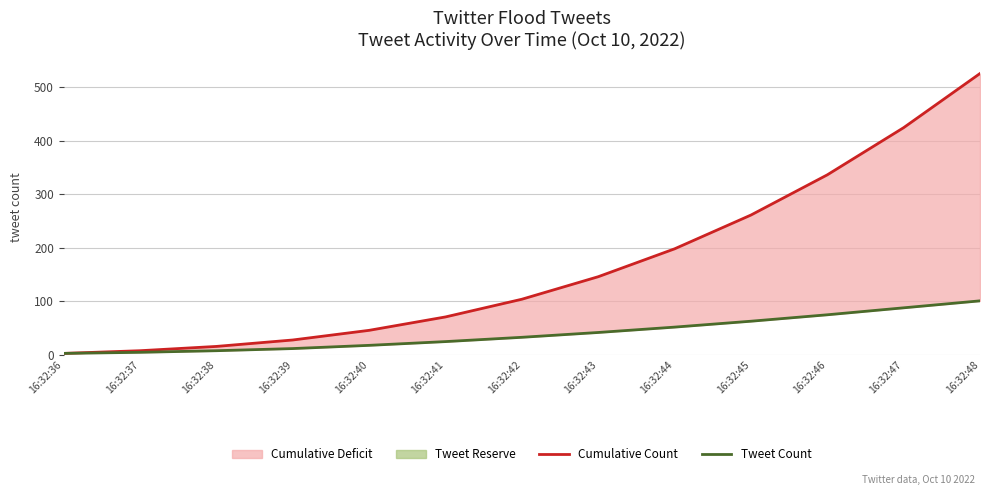

Reading left to right, transcribe all the data shown in this chart.

Cumulative Count: 3	8	16	28	46	71	104	146	198	261	336	424	525
Tweet Count: 3	5	8	12	18	25	33	42	52	63	75	88	101